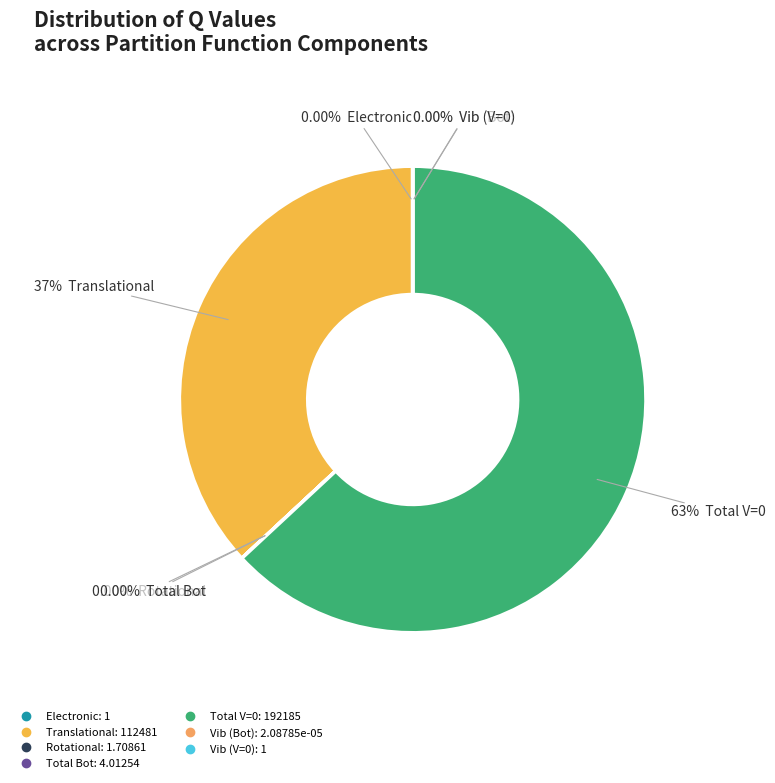

Which category has the smallest portion of the pie?

Vib (Bot)